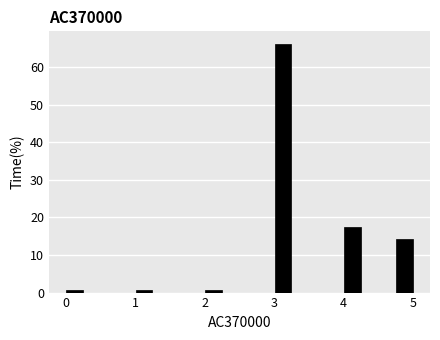

Around what value on the x-axis is the tallest bar? Give the approximate position of its centre, as read against the axis.

3.1